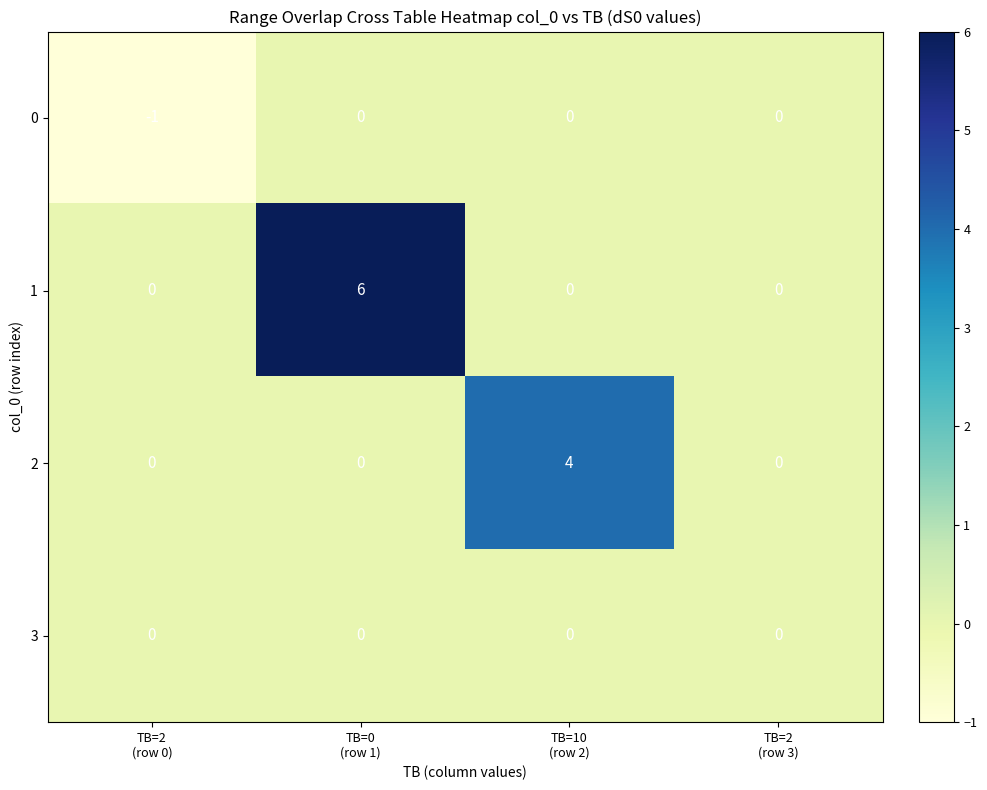

Reading left to right, list all the values displayed in this chart.

0: -1	0	0	0
1: 0	6	0	0
2: 0	0	4	0
3: 0	0	0	0